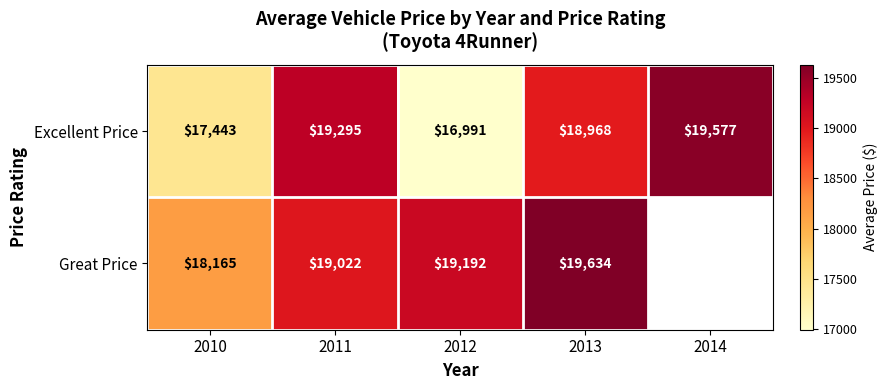

List the labels in order of Excellent Price value, smallest first.

2012, 2010, 2013, 2011, 2014